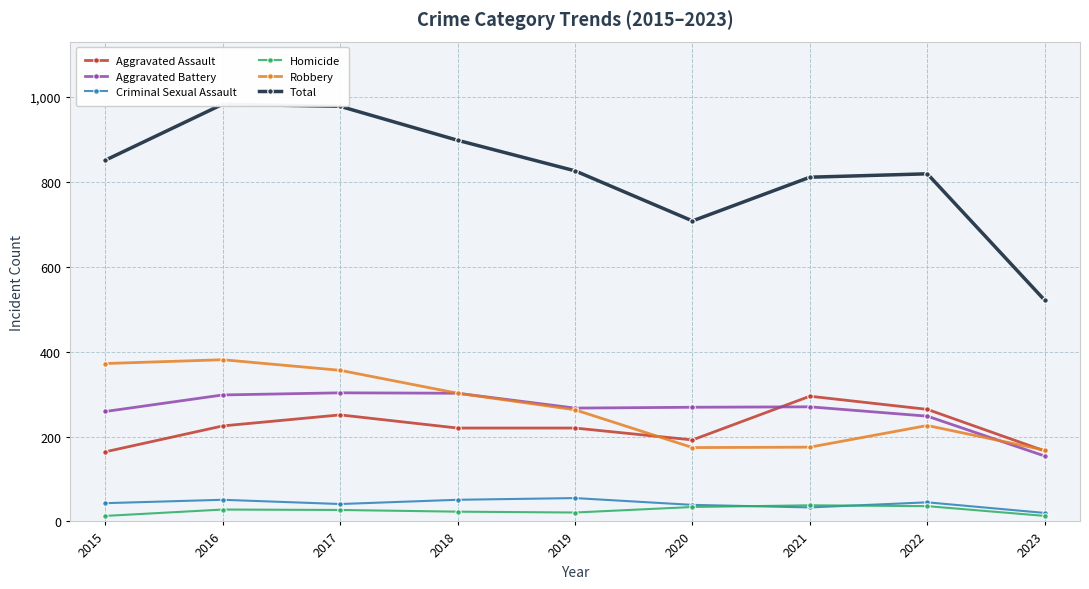

At which category is the sum across all series the highest?

2016